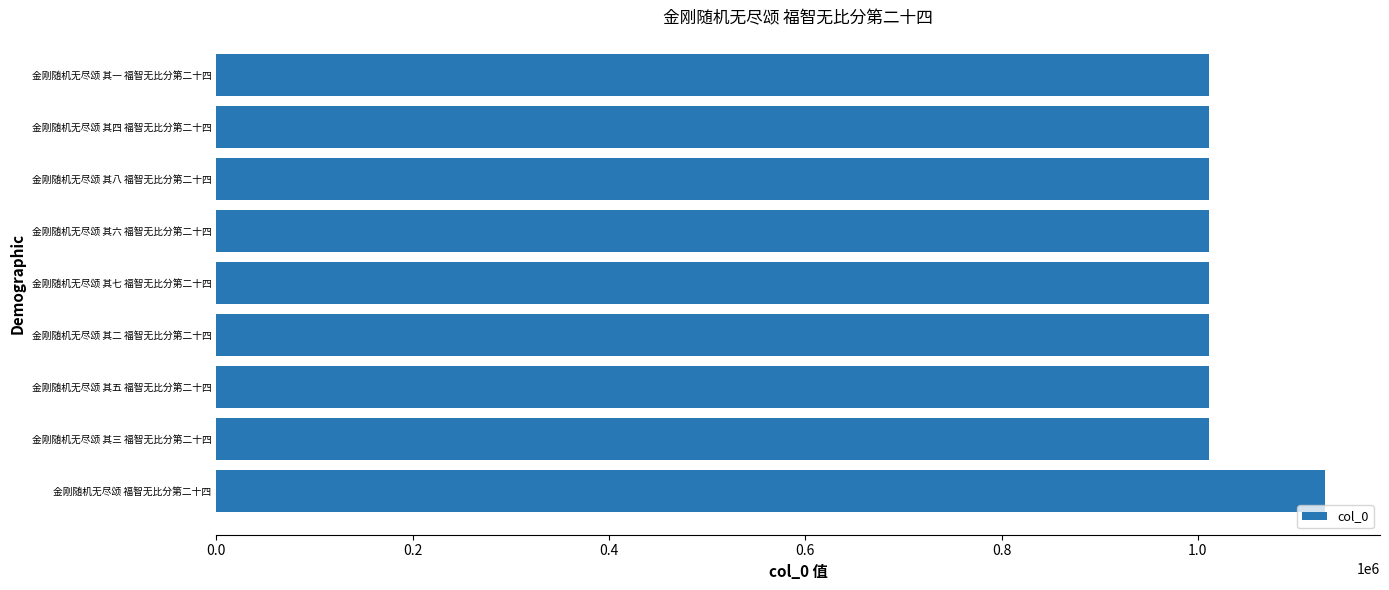

What is the difference between the maximum and minimum values?

118026